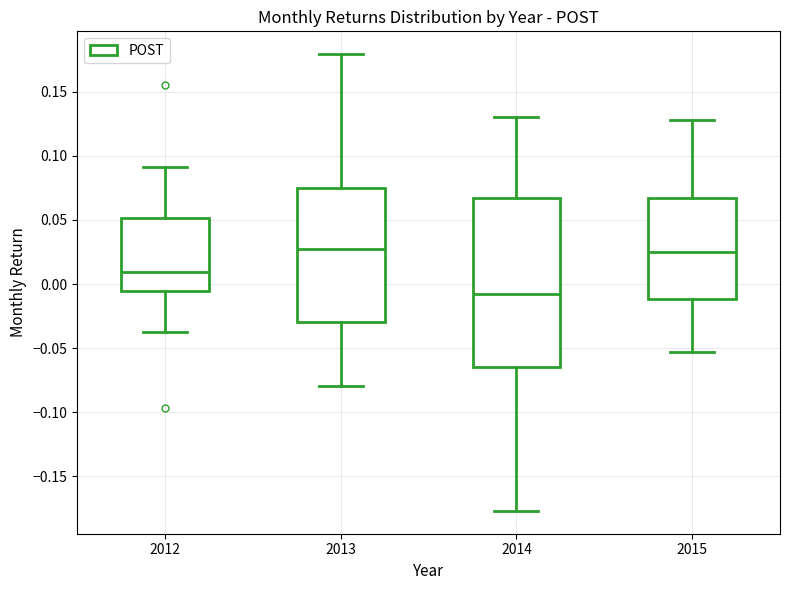

Comparing the boxes themselves (not the whiskers), which one is the tallest?

2014